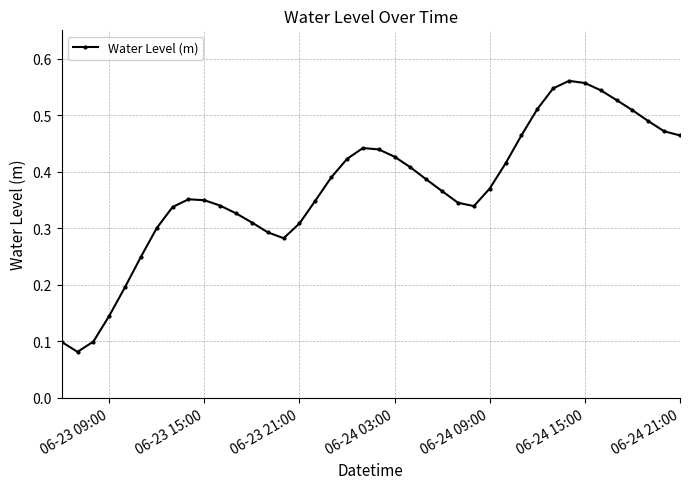

Count the values in the range 0 to 1.

40